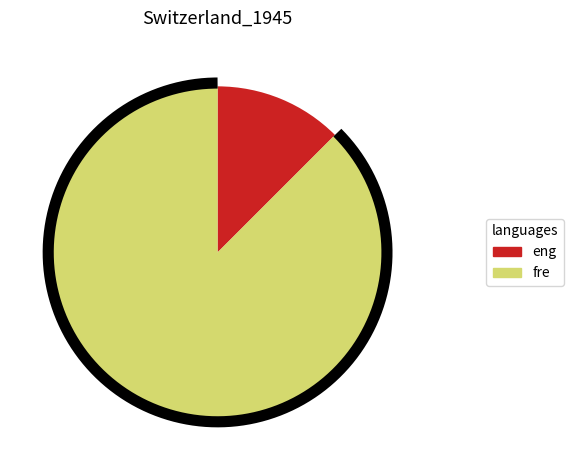

Do 3 and 1 together represent more than half of the pie?

Yes